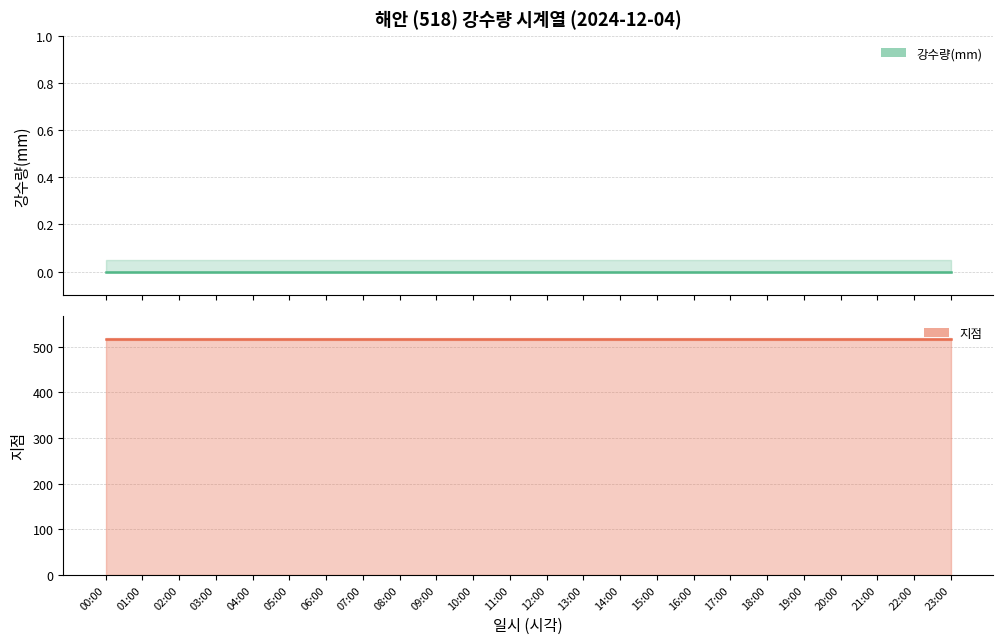

True or false: 지점 and 강수량(mm) intersect in this chart.

False